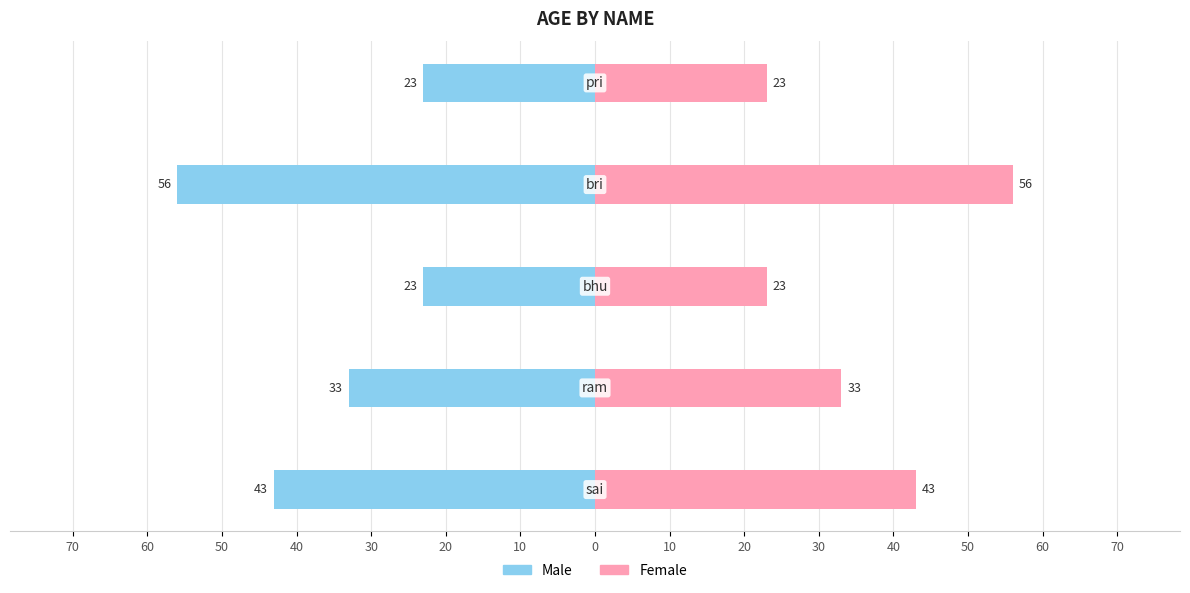

Reading left to right, what are all the values shown in this chart?

Male: -43	-33	-23	-56	-23
Female: 43	33	23	56	23